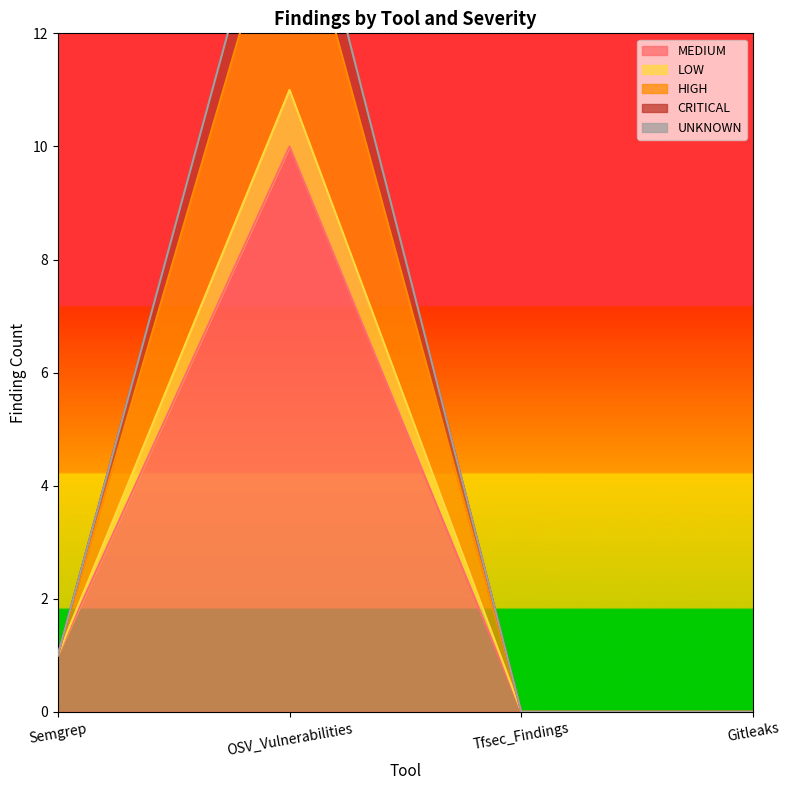

In MEDIUM, how many points are higher than both neighbors (excluding endpoints)?

1